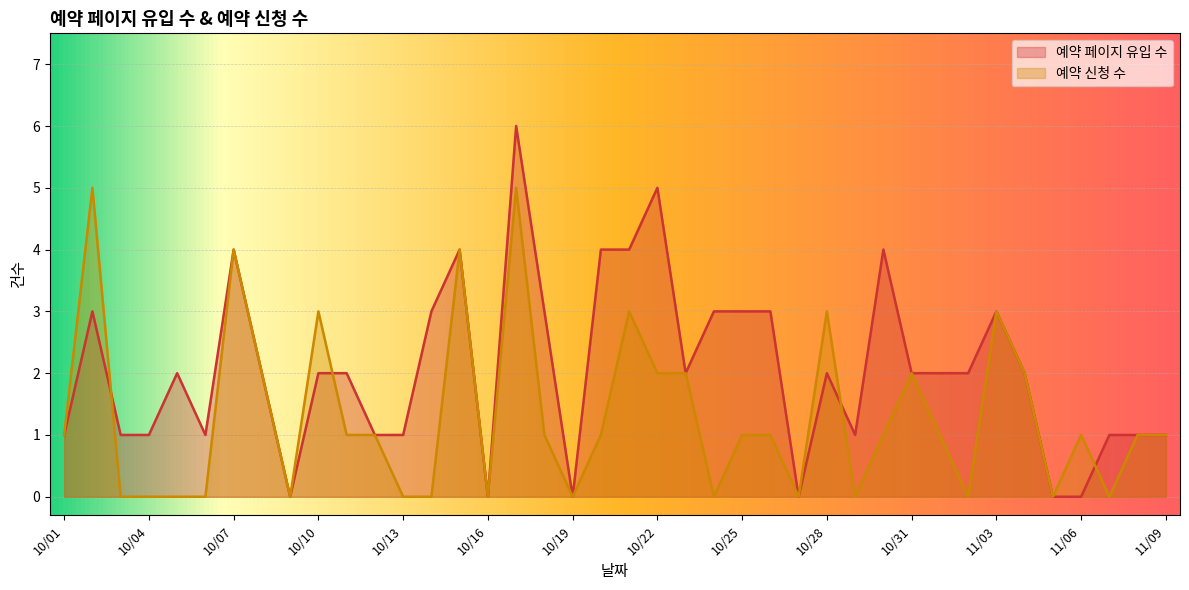

What are all the series names shown in the legend?

예약 페이지 유입 수, 예약 신청 수